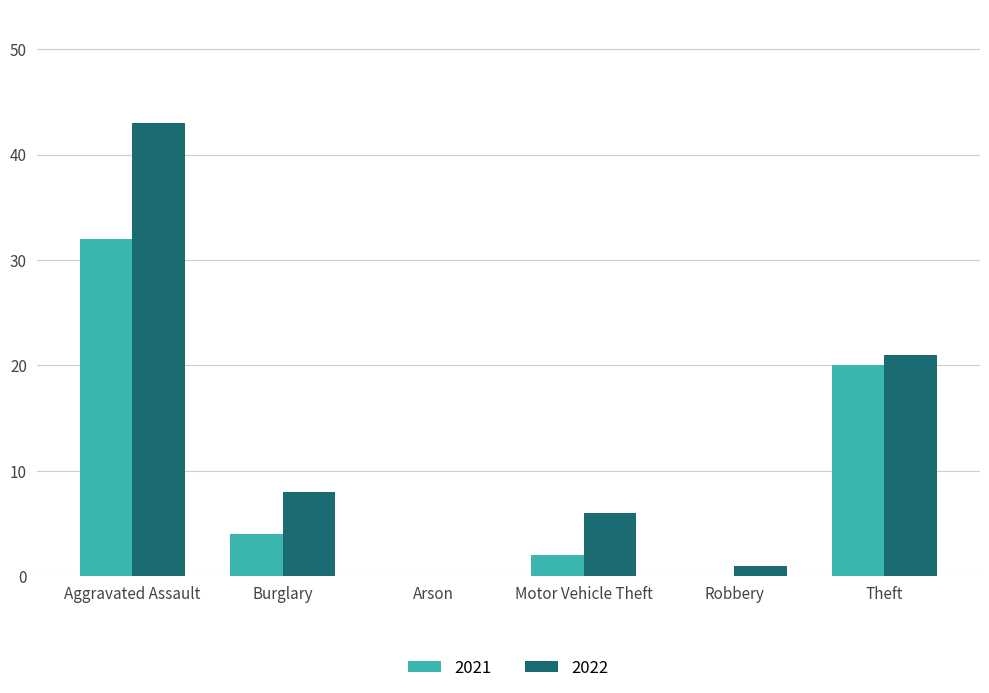

What is the difference between the 2022 values at Aggravated Assault and Theft?

22